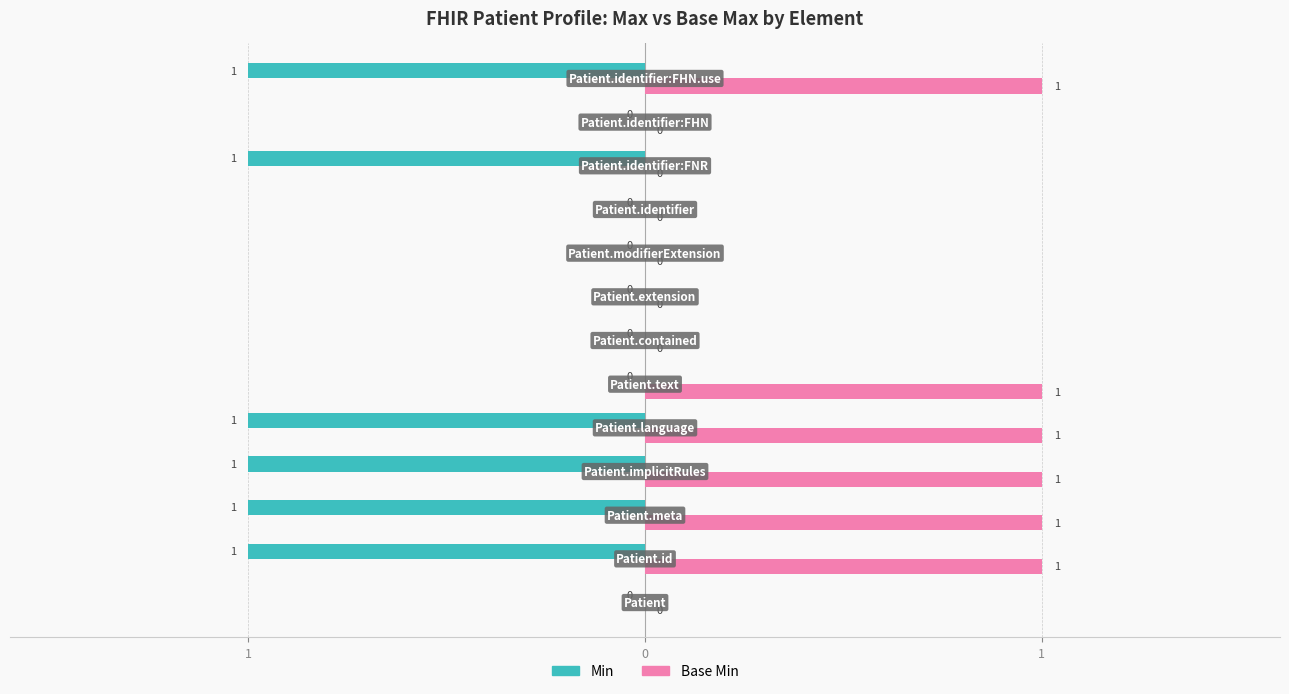

Rank the series by their average value, from lowest to highest.

Min, Base Min